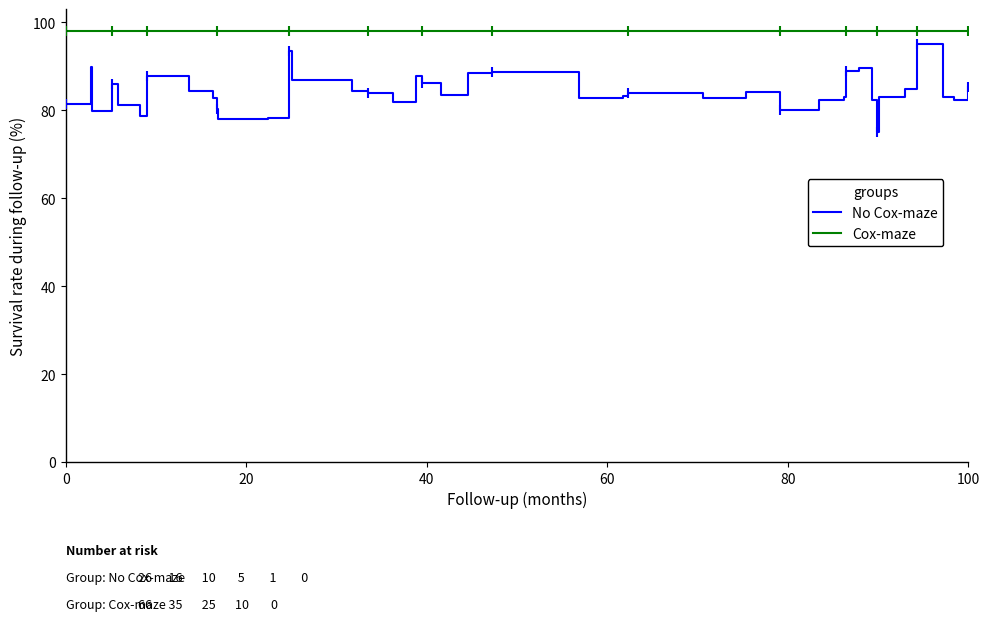

What is the greatest value displayed?

98.0